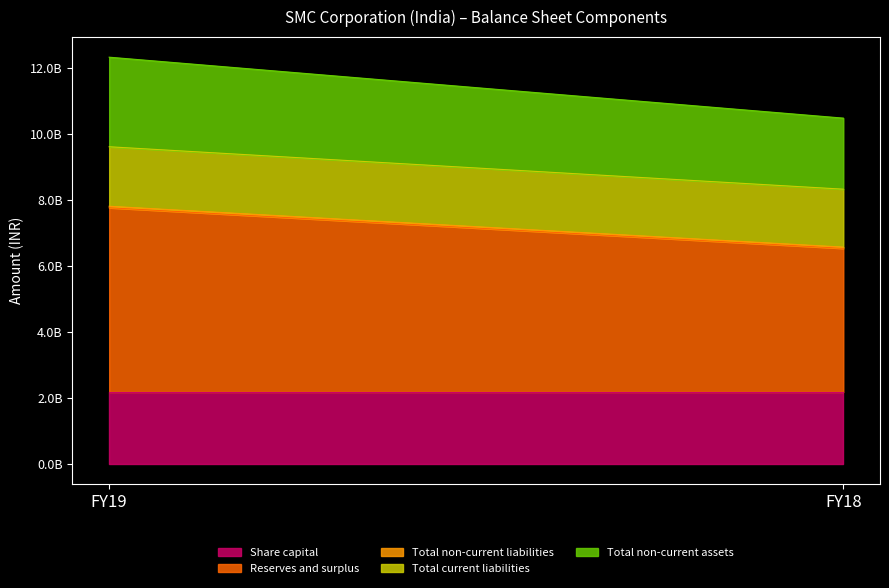

The Share capital series shows 2181211900 at FY19. True or false?

True